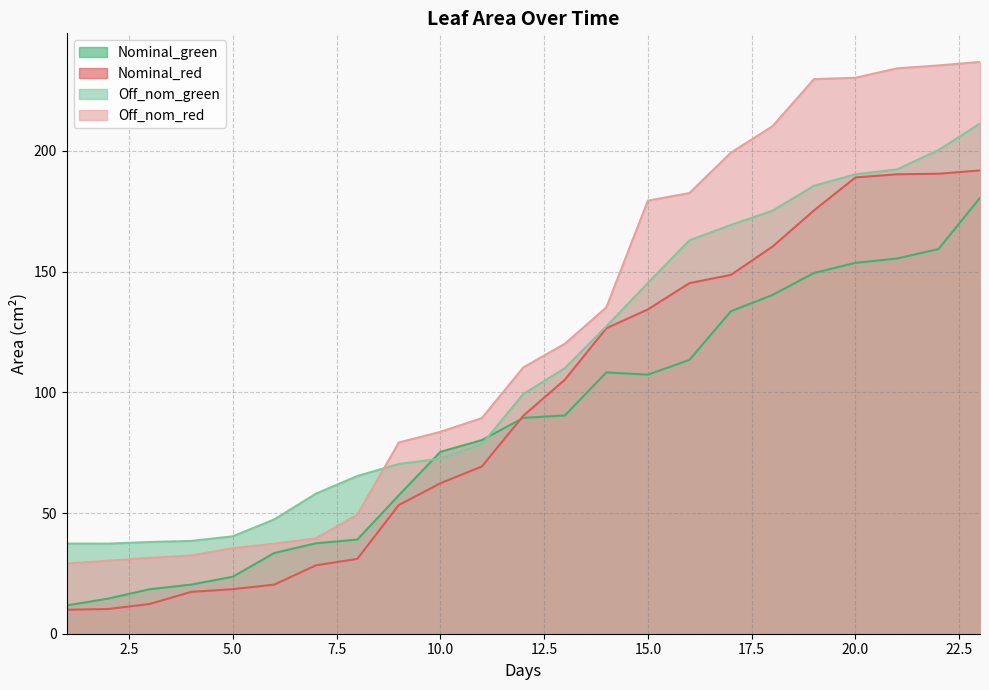

Count the number of data series in this chart.

4